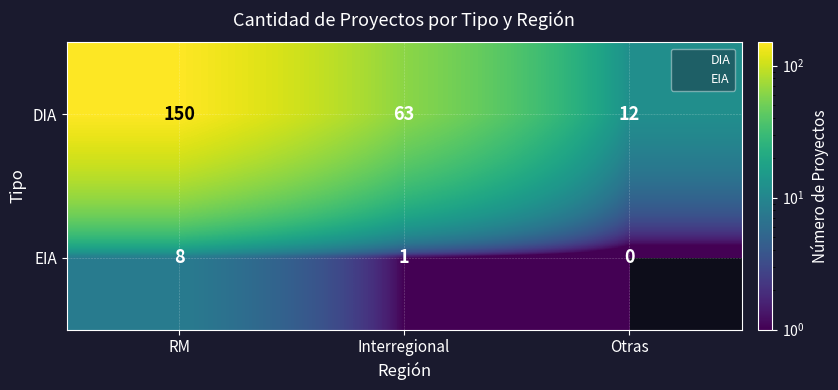

What is the difference between the EIA values at RM and Otras?

8